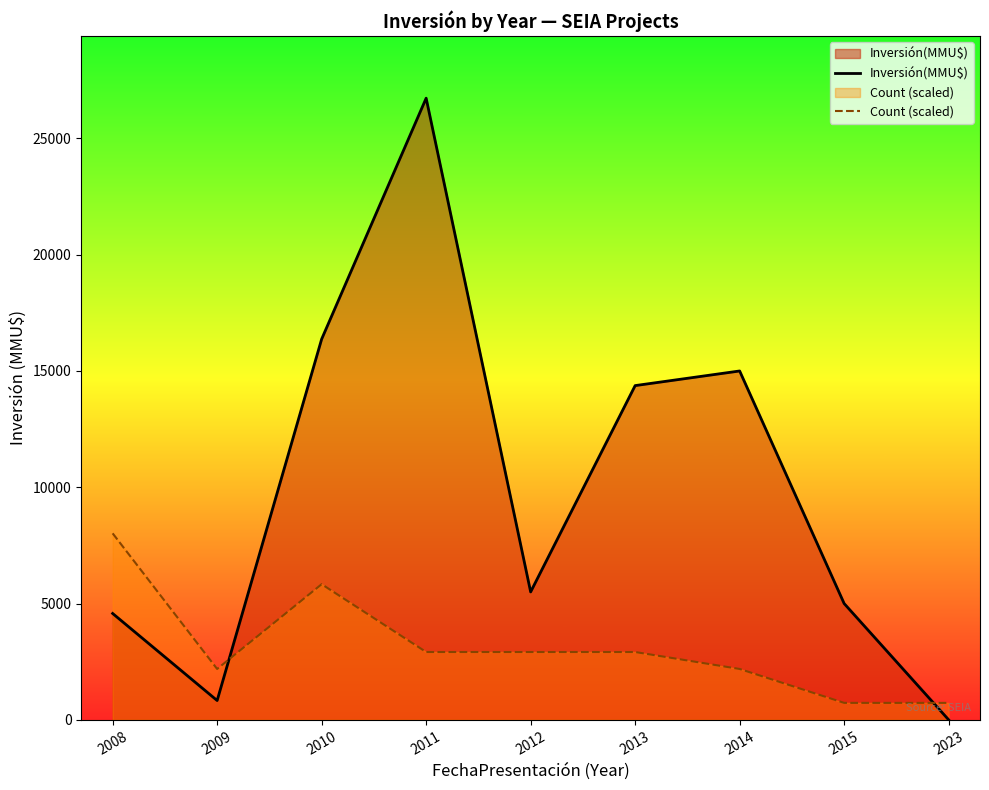

Which label corresponds to the largest value in the chart?

2011